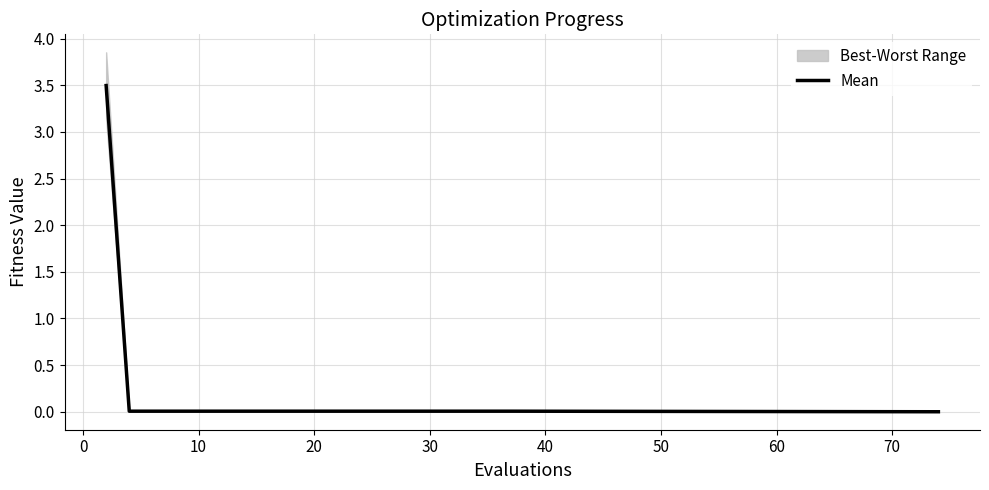

Is this an area chart (filled region under the line)?

No